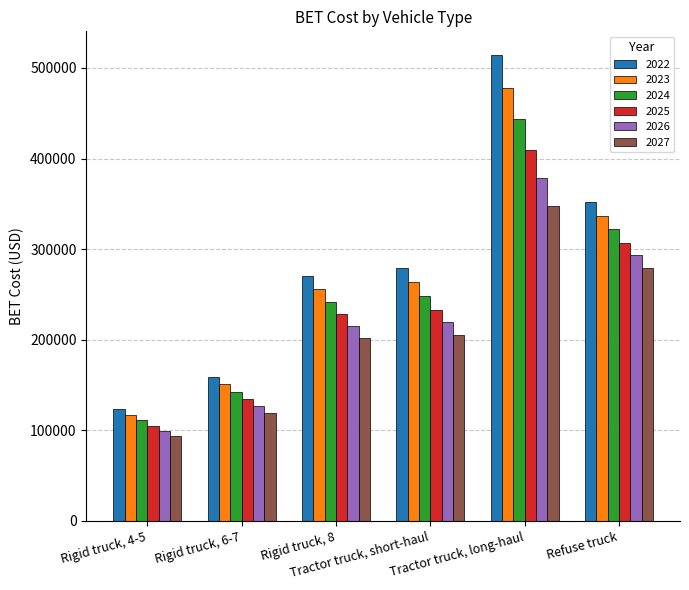

The 2025 series shows 205118.4 at Rigid truck, 6-7. True or false?

False